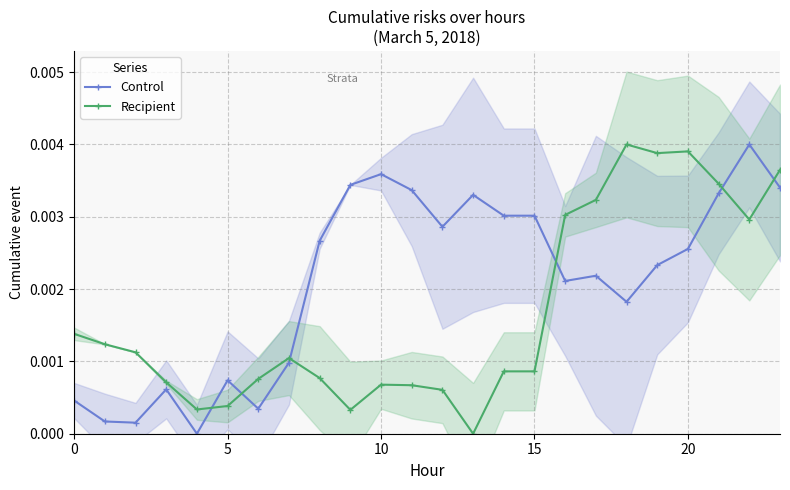

Rank the series by their maximum value, from lowest to highest.

Control, Recipient